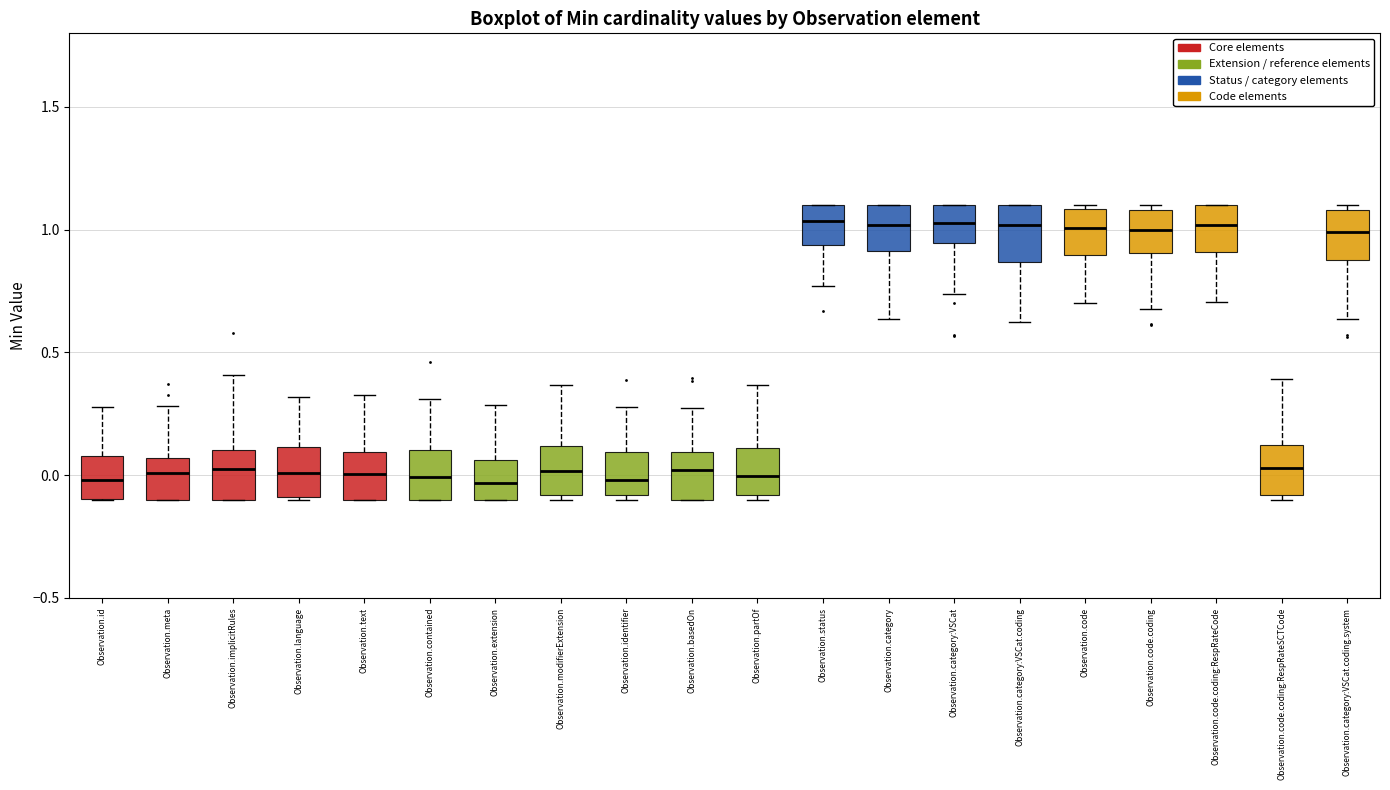

Where does the median line of the box for Observation.meta sit on the y-axis? The values are not printed on the chart, so give them approximately, as read against the axis.

0.00